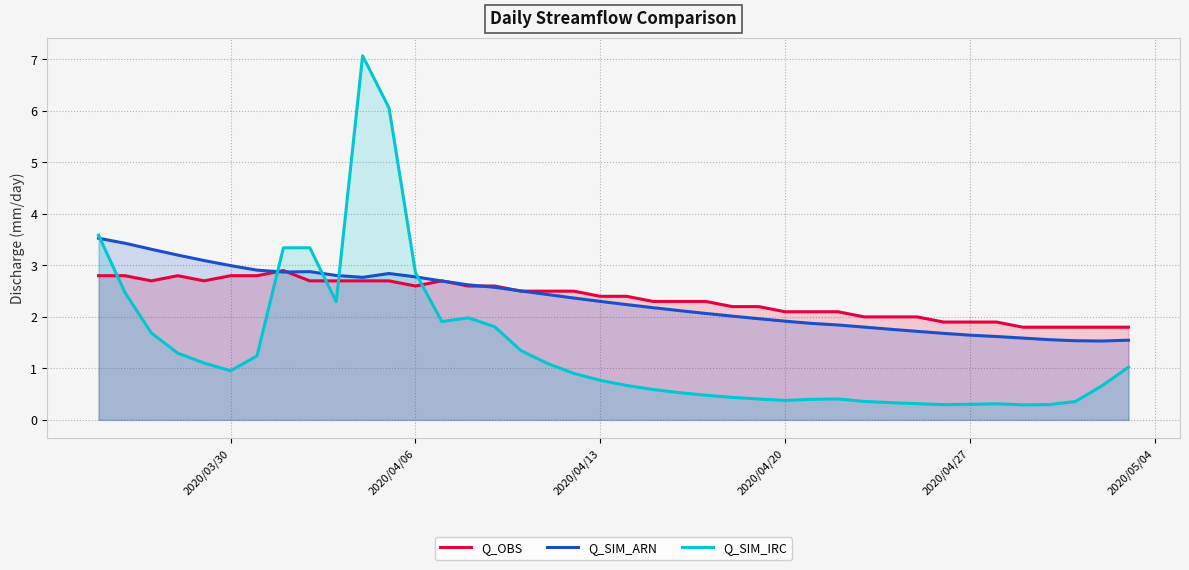

List the series in order of their peak value, highest first.

Q_SIM_IRC, Q_SIM_ARN, Q_OBS